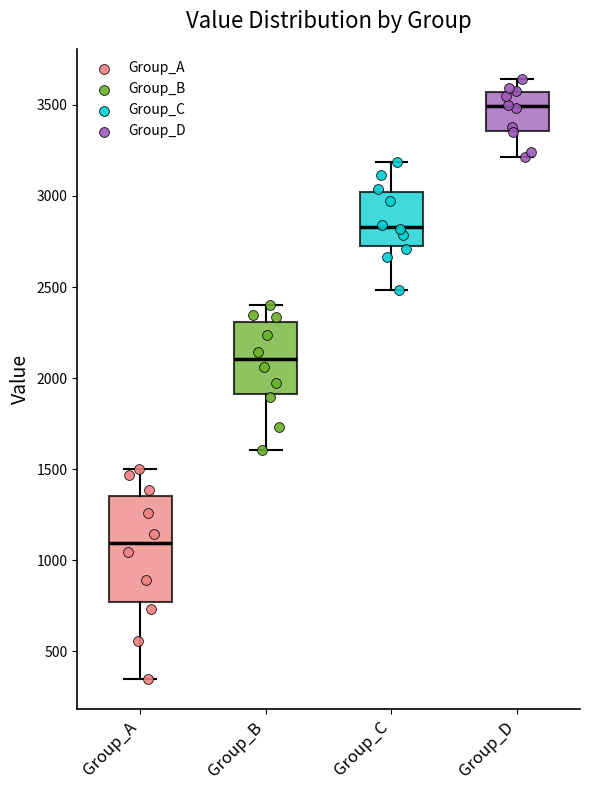

Which box is the tallest, from its lower edge to its upper edge?

Group_A